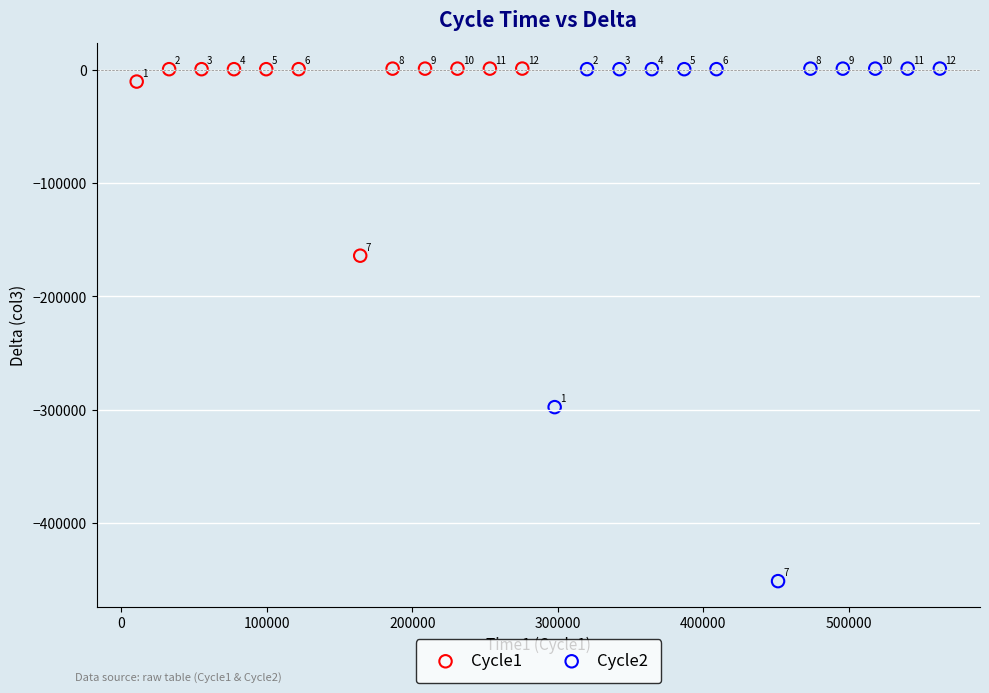

Which series reaches the maximum Y coordinate?

Cycle2